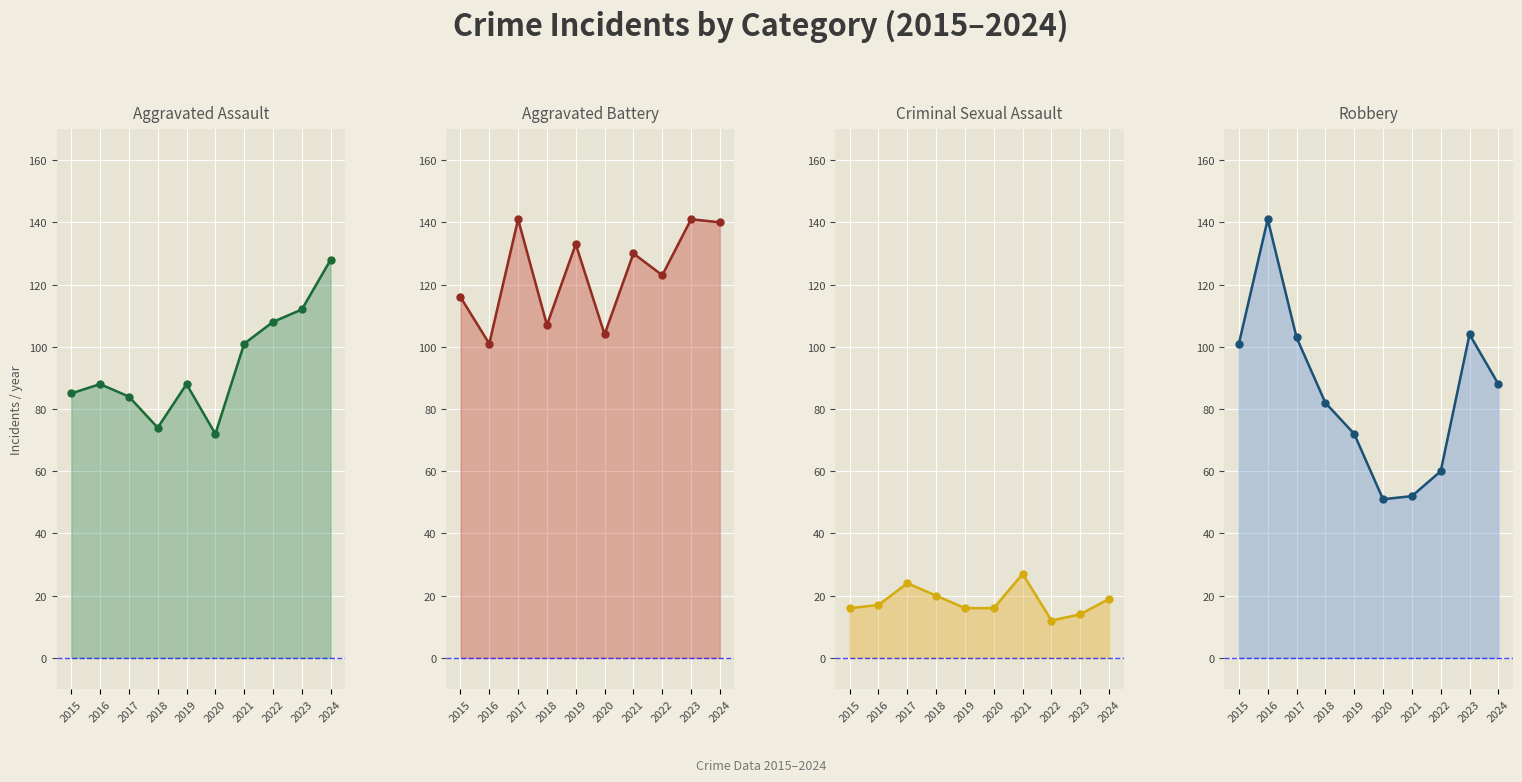

True or false: Aggravated Battery line and Aggravated Assault line cross at least once.

False